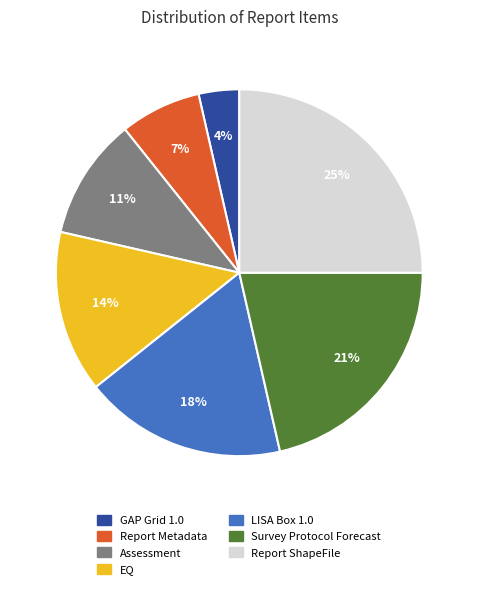

Count the number of slices in the pie.

7